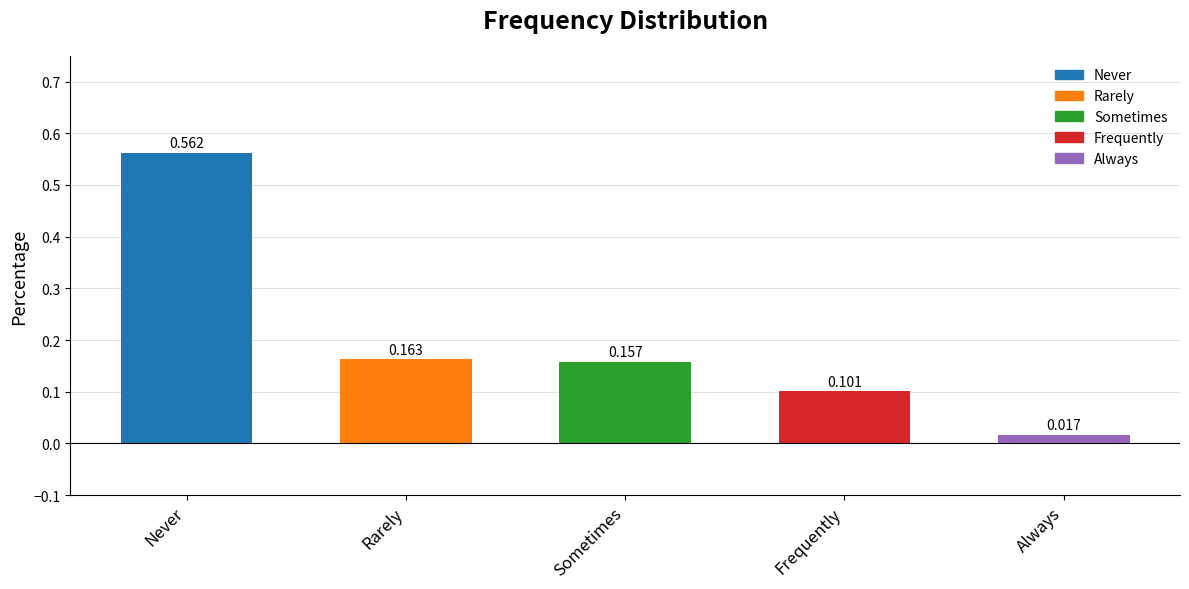

Rank the categories by value from highest to lowest.

Never, Rarely, Sometimes, Frequently, Always